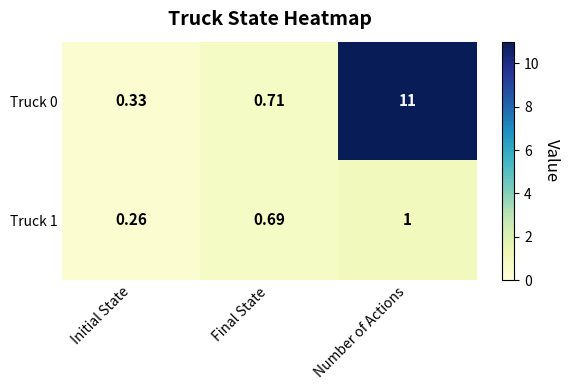

What is the total value across all series at Initial State?

0.6